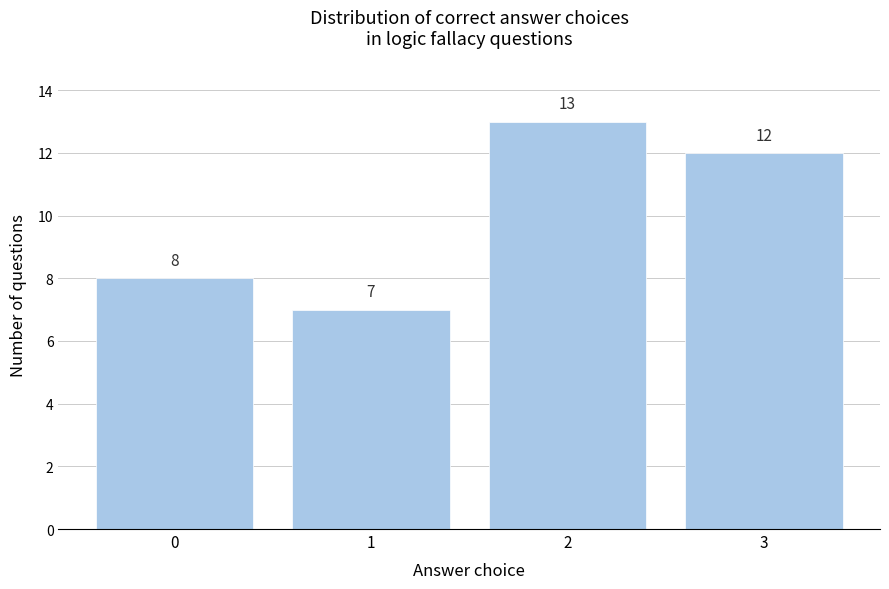

Reading left to right, extract all data points from this chart.

8	7	13	12